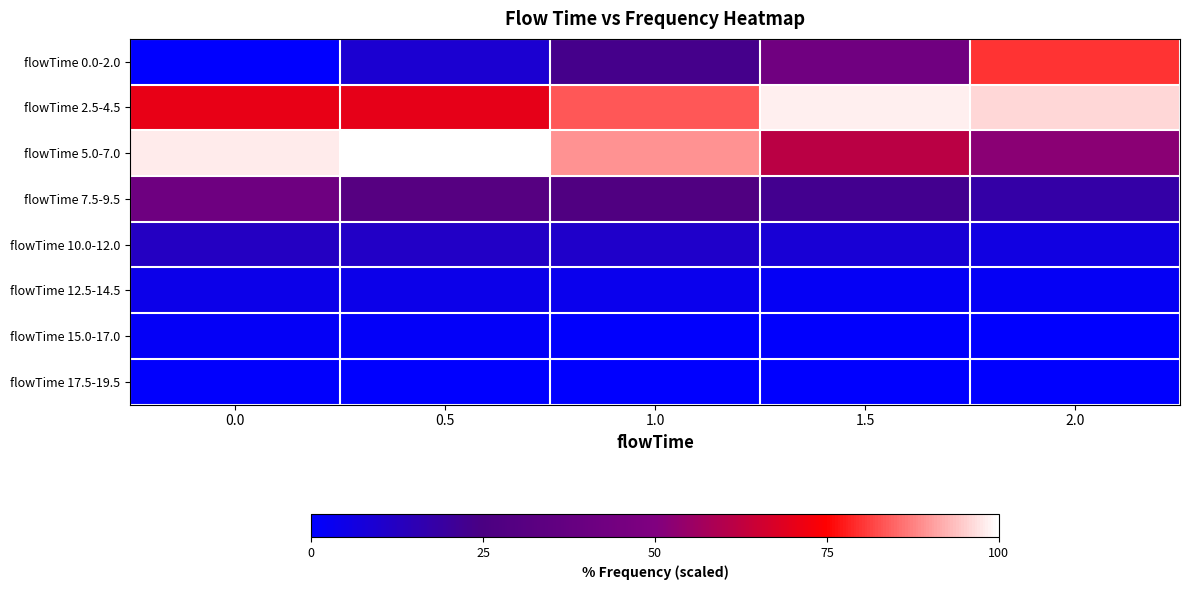

Count the number of categories in the chart.

5